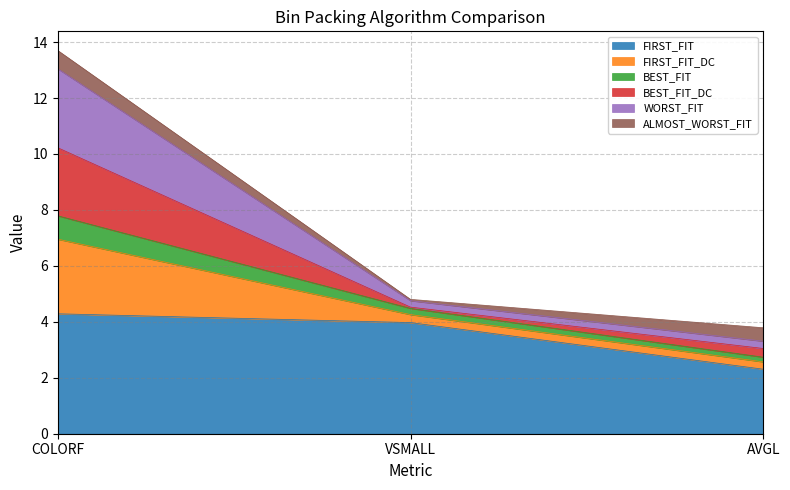

At which category is the sum across all series the highest?

COLORF